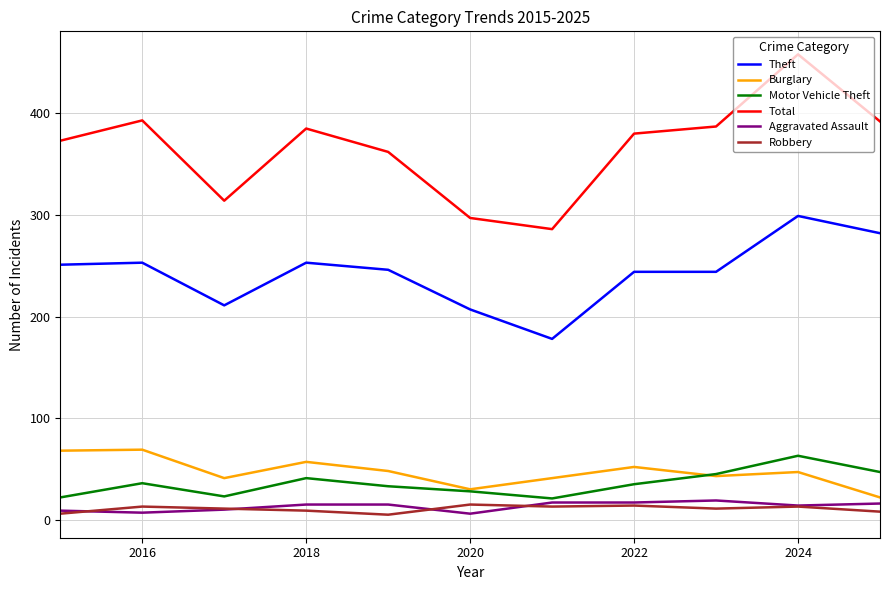

True or false: Robbery and Total intersect in this chart.

False